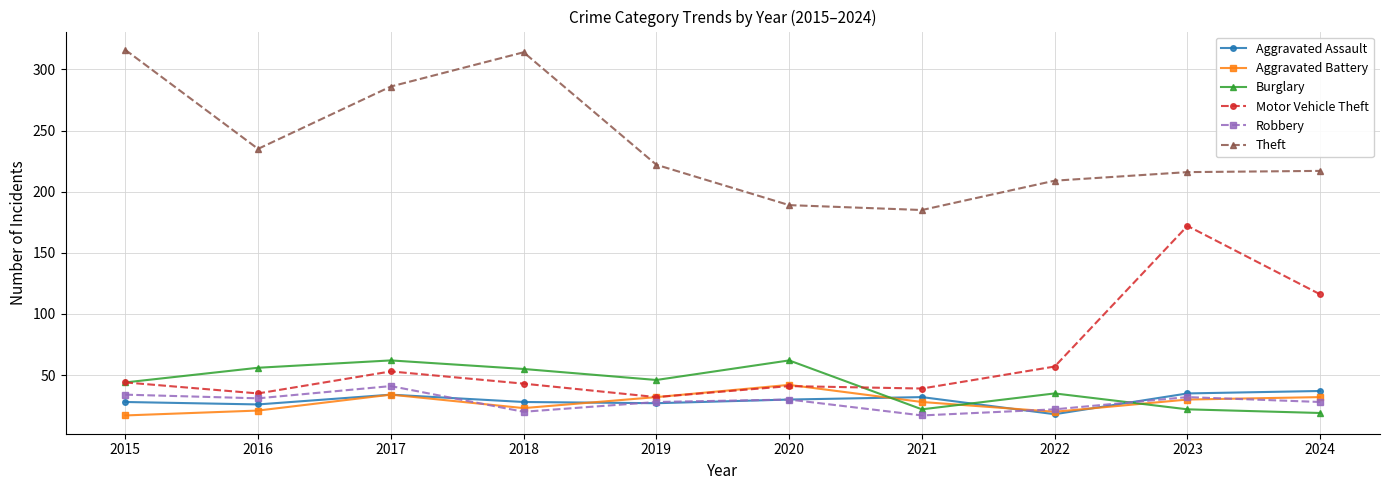

How many lines are shown in the chart?

6